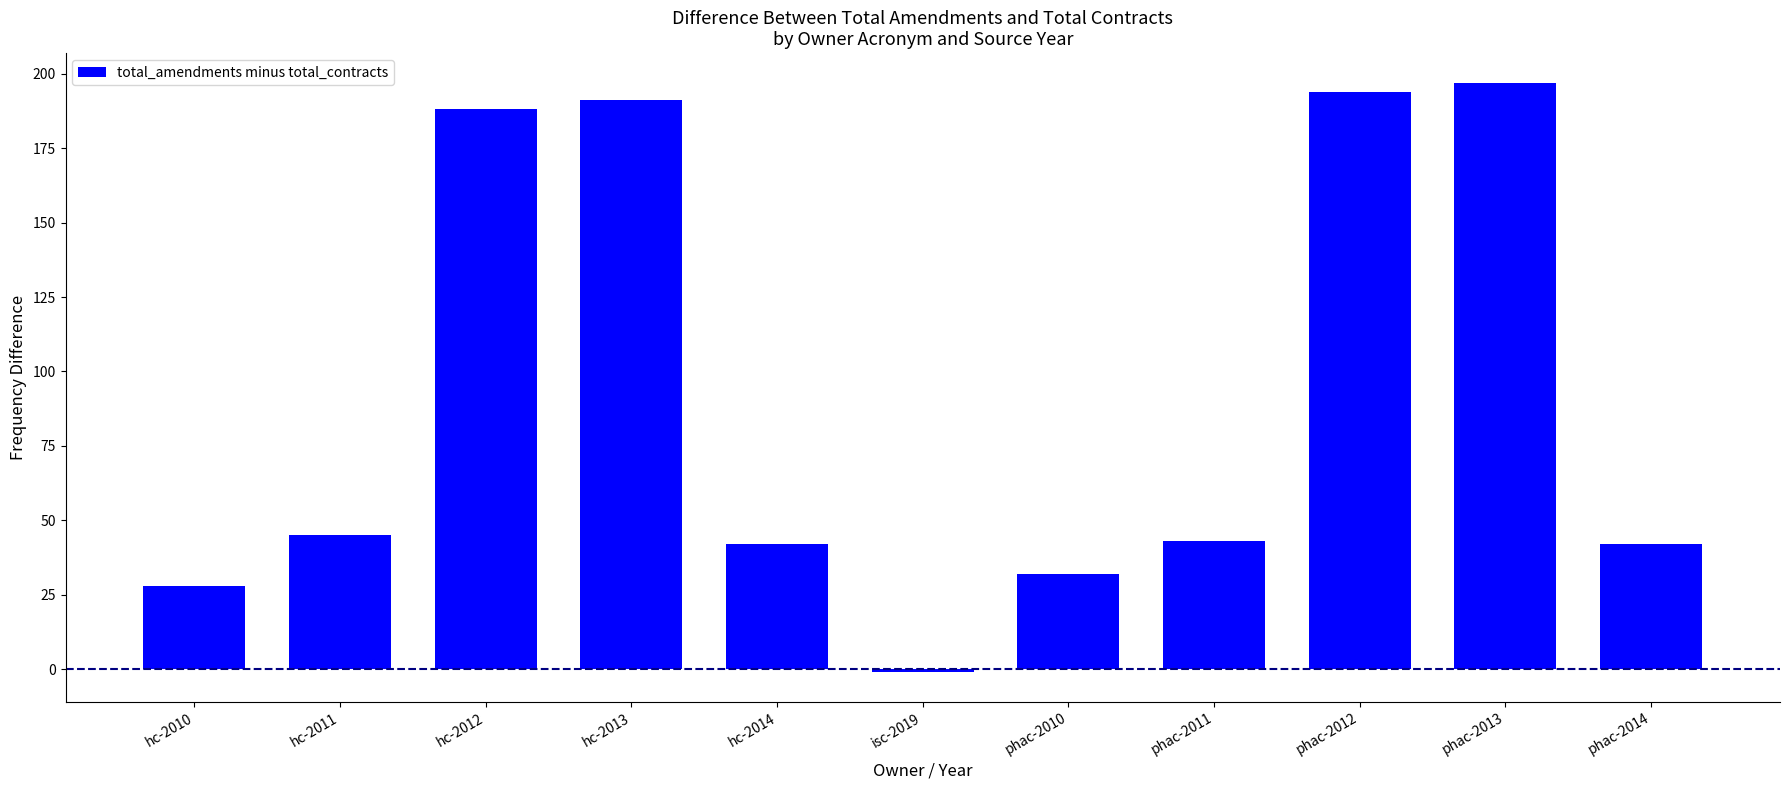

The value at phac-2013 is 197. True or false?

True